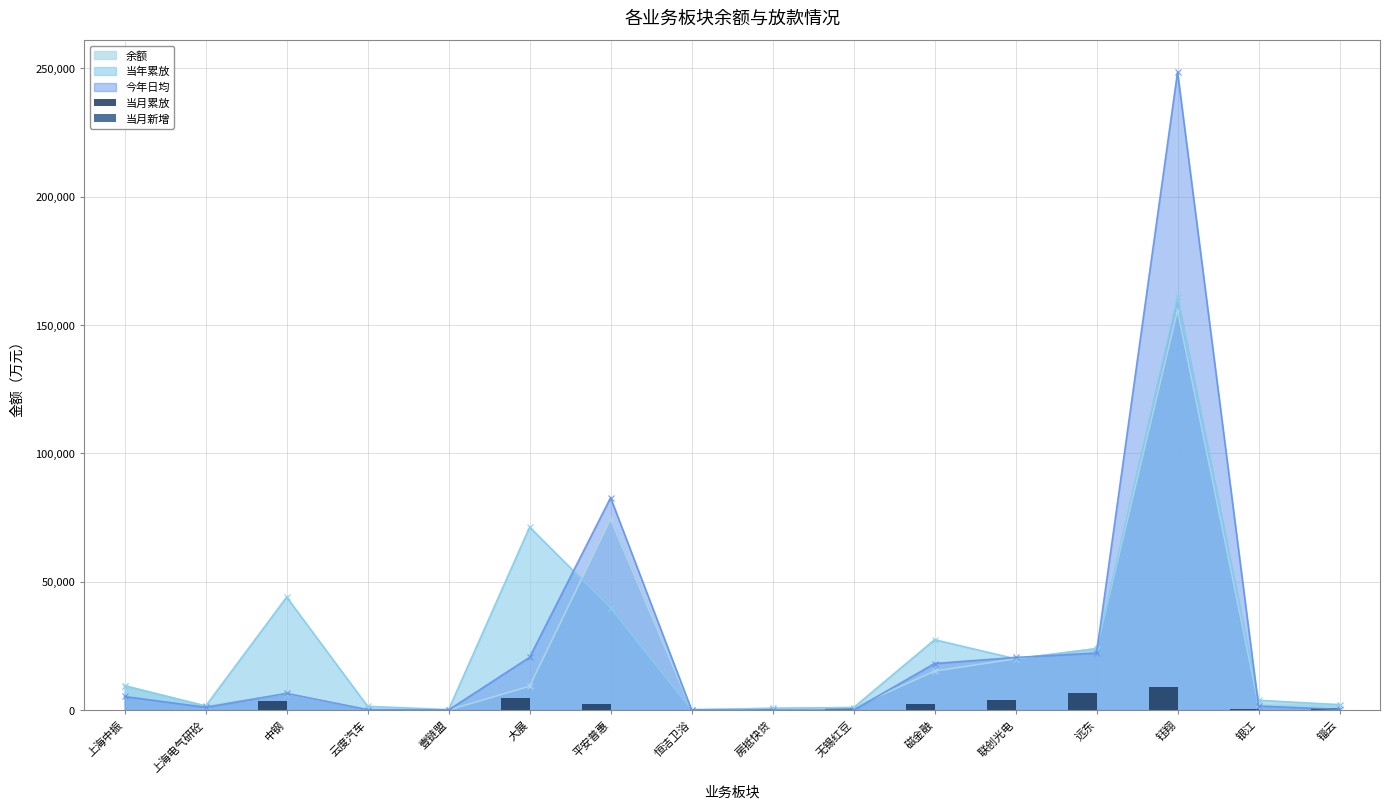

At which label does 当月累放 first exceed 1000?

中钢